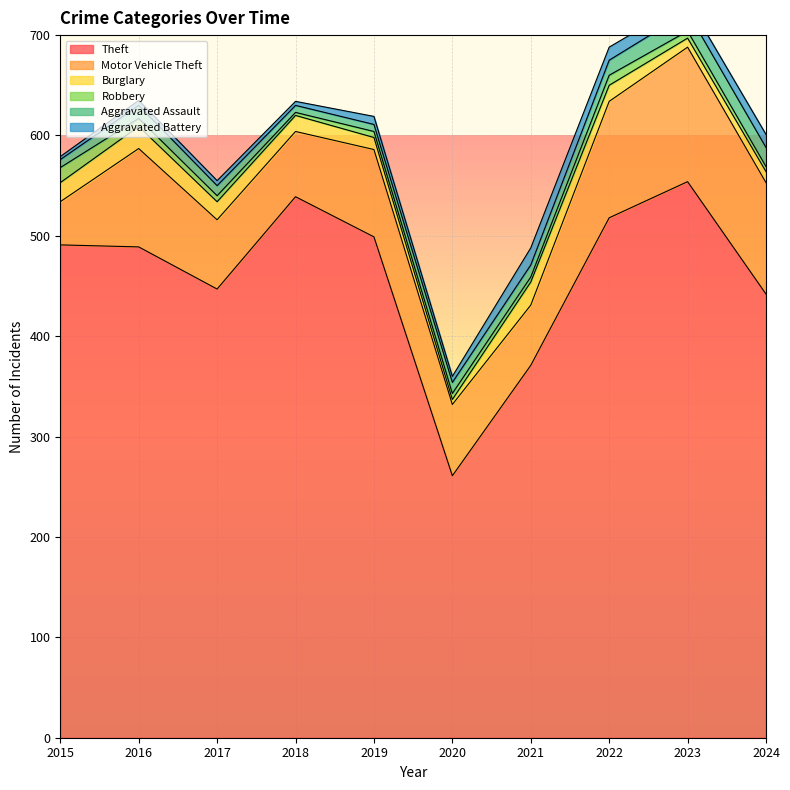

True or false: Motor Vehicle Theft and Burglary intersect in this chart.

False